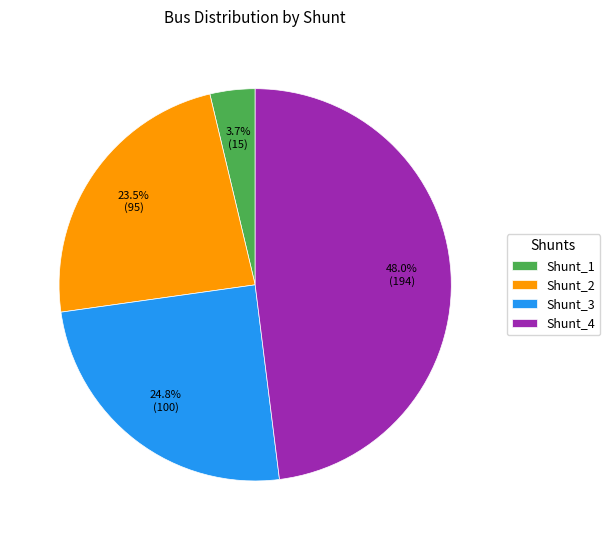

The Shunt_4 slice represents 38% of the pie. True or false?

False